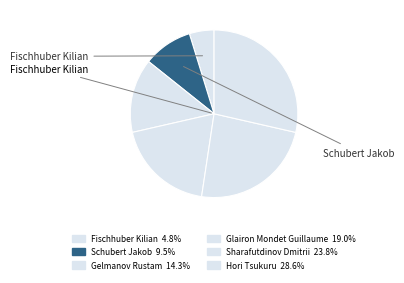

How many segments does this pie chart have?

6